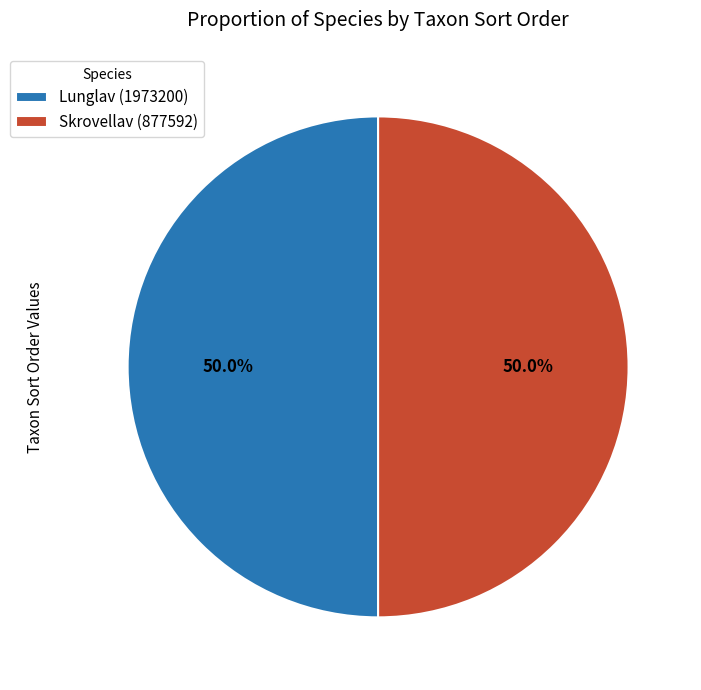

What is the total percentage of Skrovellav (877592) and Lunglav (1973200)?

100.0%